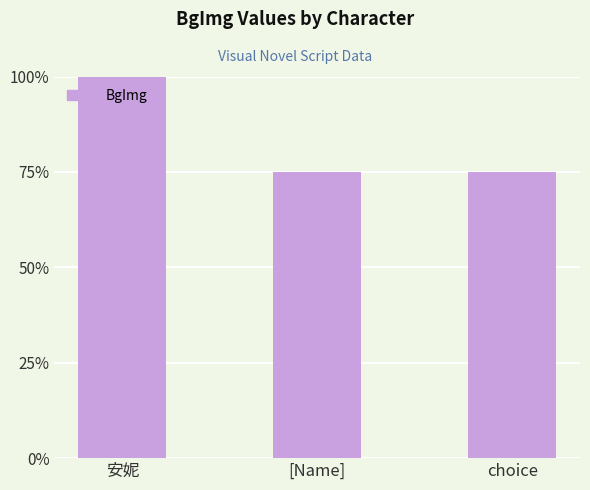

What is the difference between the maximum and second lowest values?

3